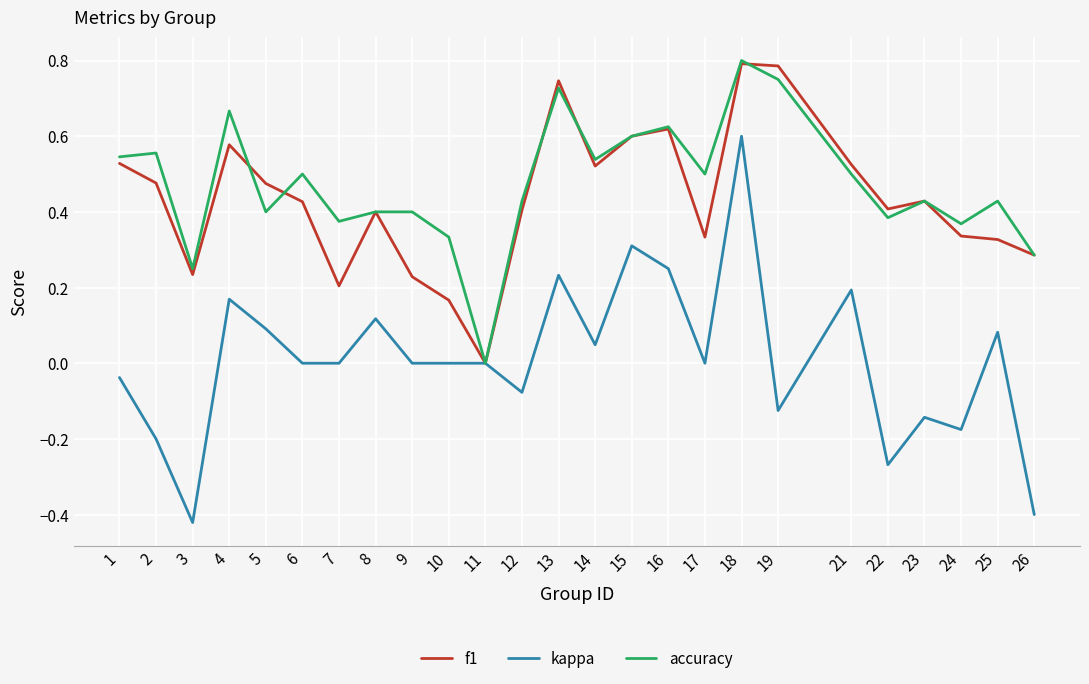

At which category does f1 reach its first local peak?

4